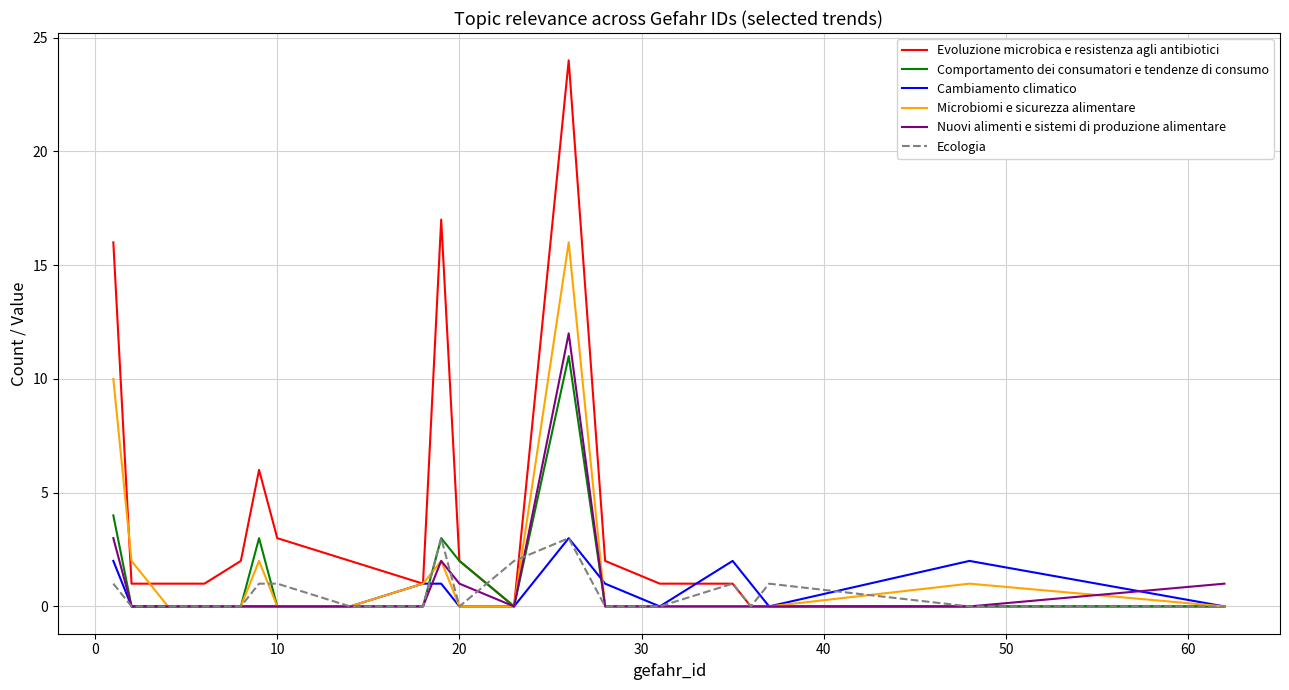

Which series has the largest total across all categories?

Evoluzione microbica e resistenza agli antibiotici